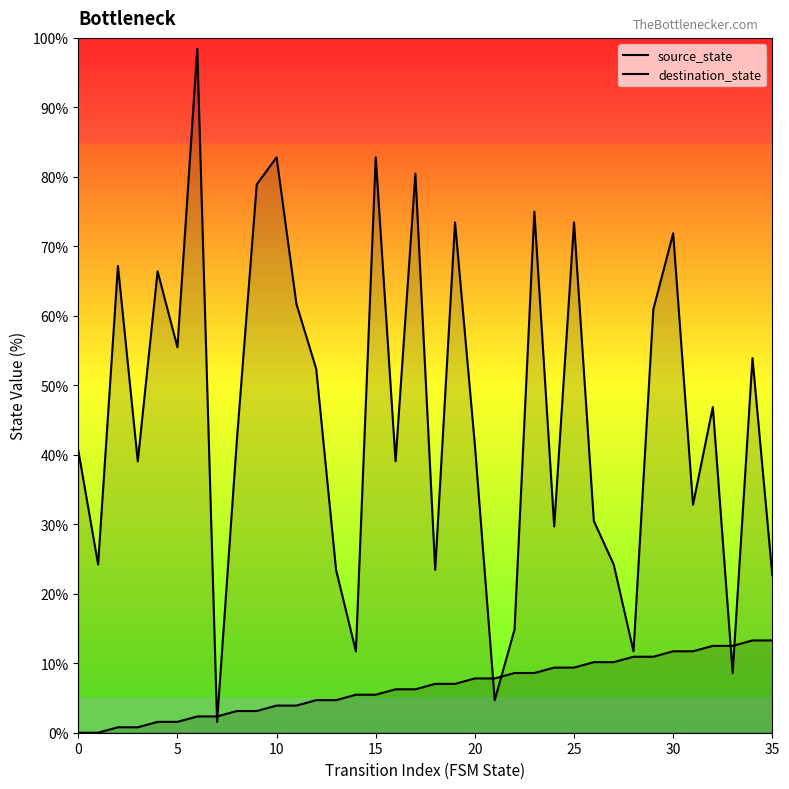

Which series contains the highest Y value?

destination_state